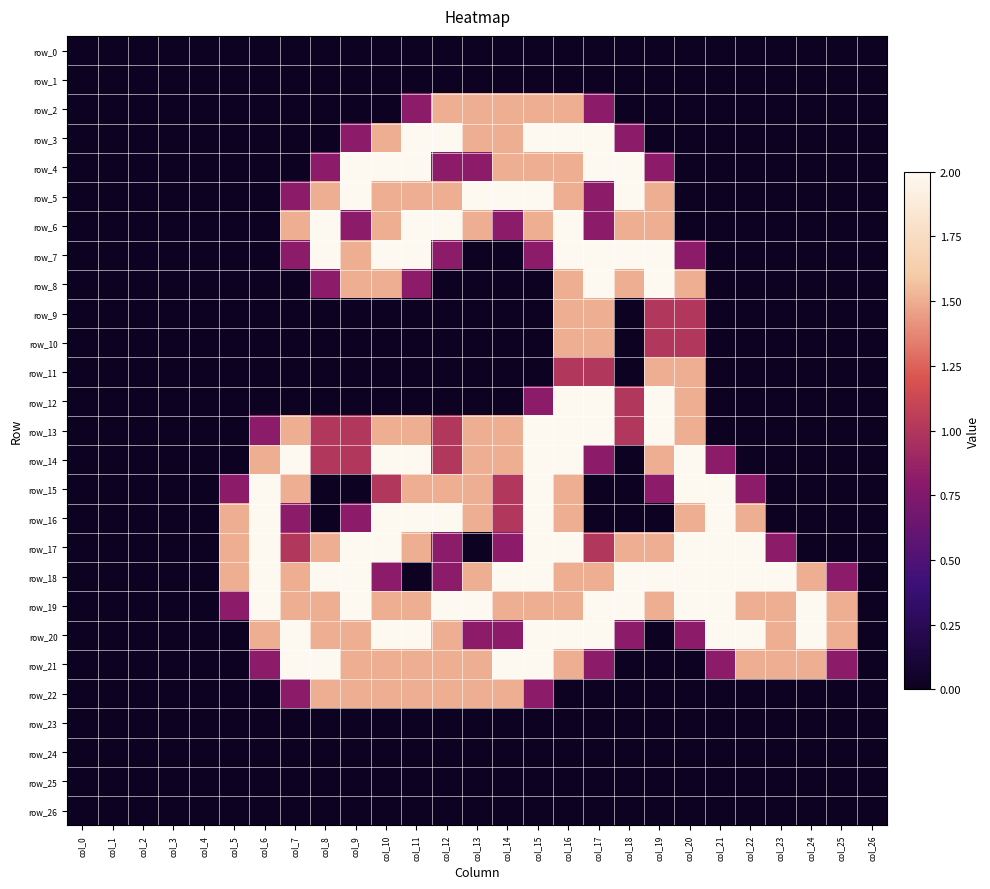

What is the sum of all row_11 values?

5.0